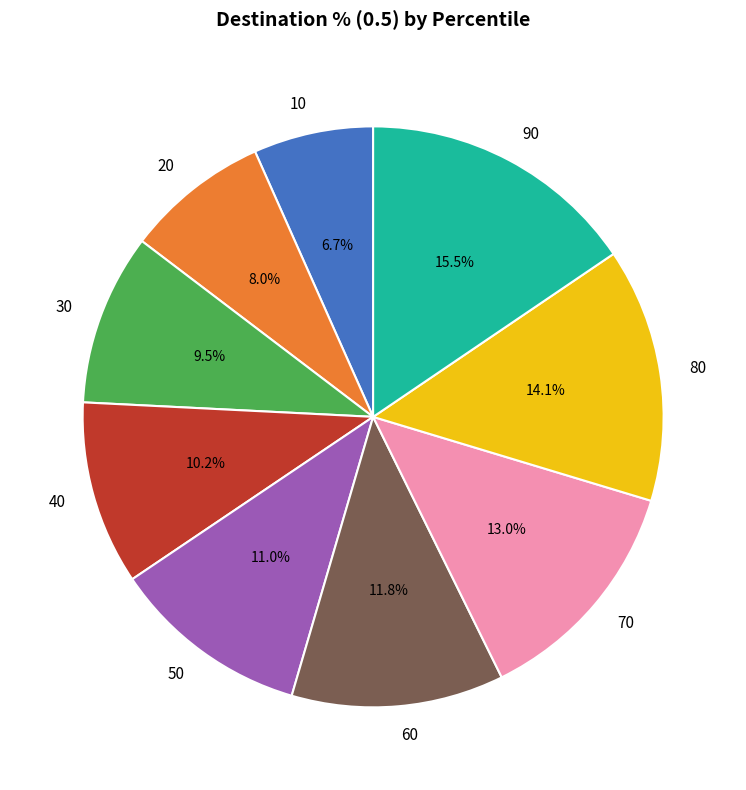

To the nearest percent, what is the difference between the 20 and 60 slice percentages?

4%